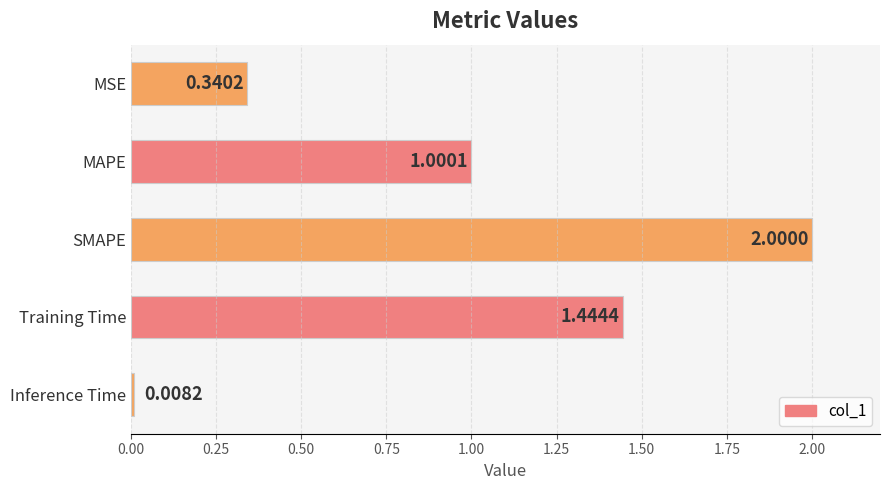

What is the greatest value displayed?

2.0